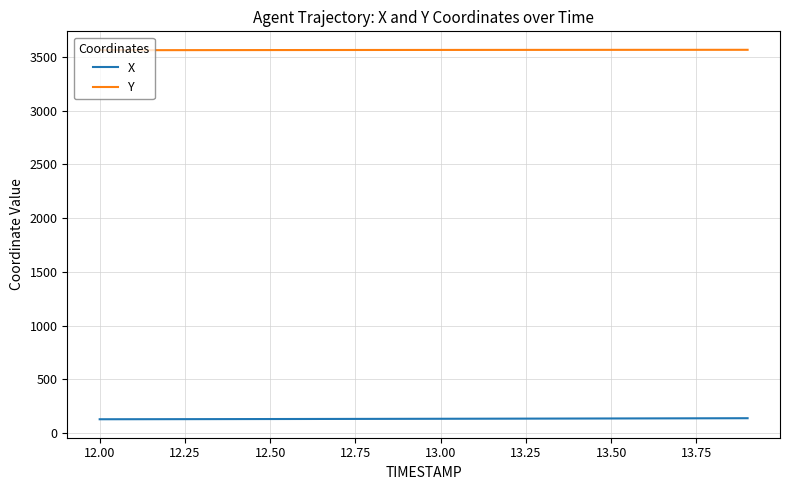

Which series has the largest total across all categories?

Y